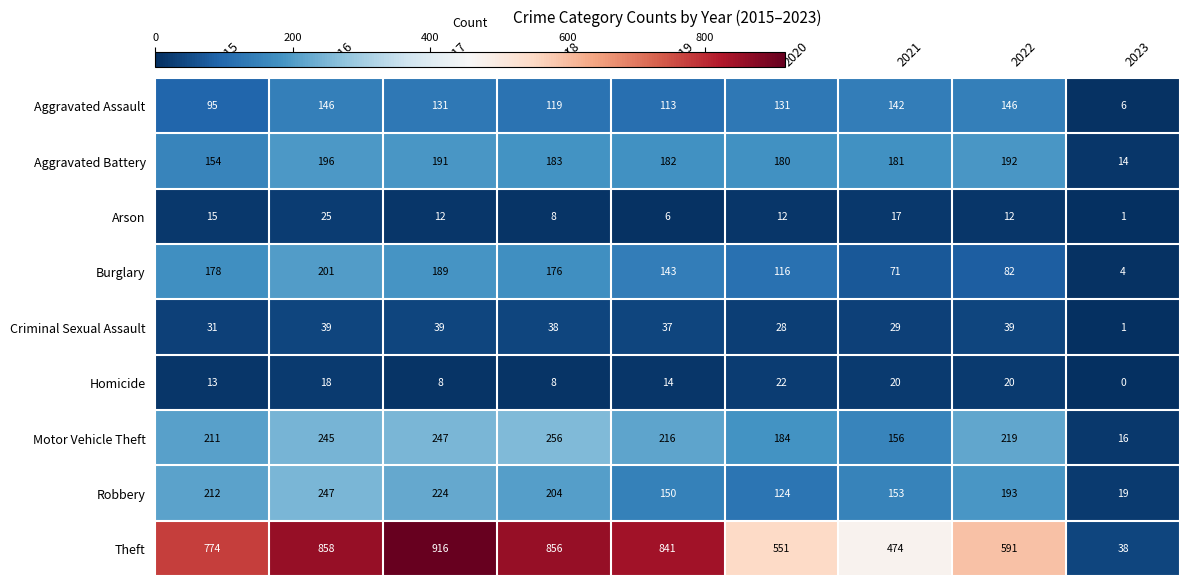

What is the difference between the Arson values at 2023 and 2021?

16